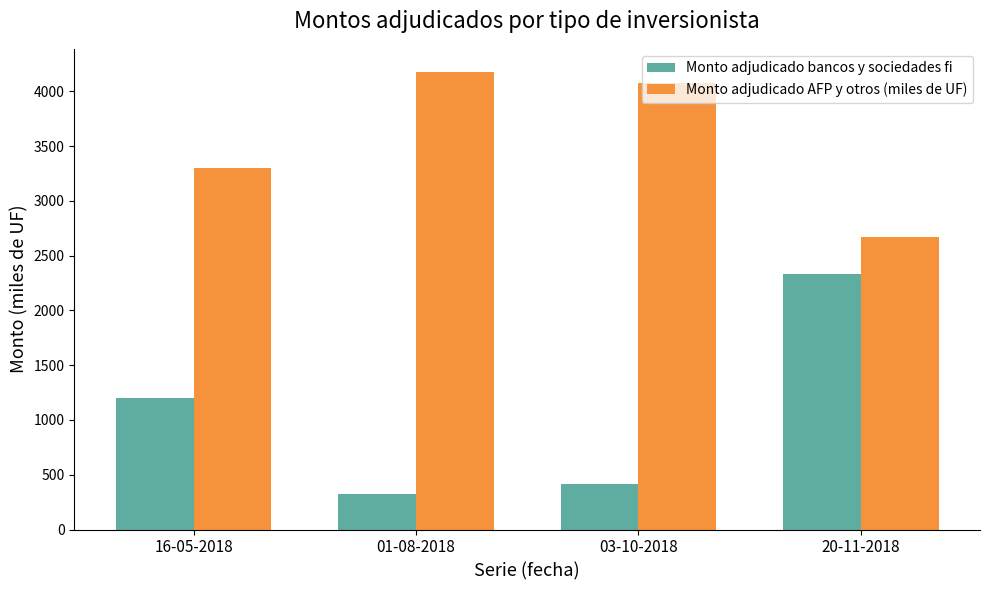

Are the bars grouped side by side (vs. stacked)?

Yes